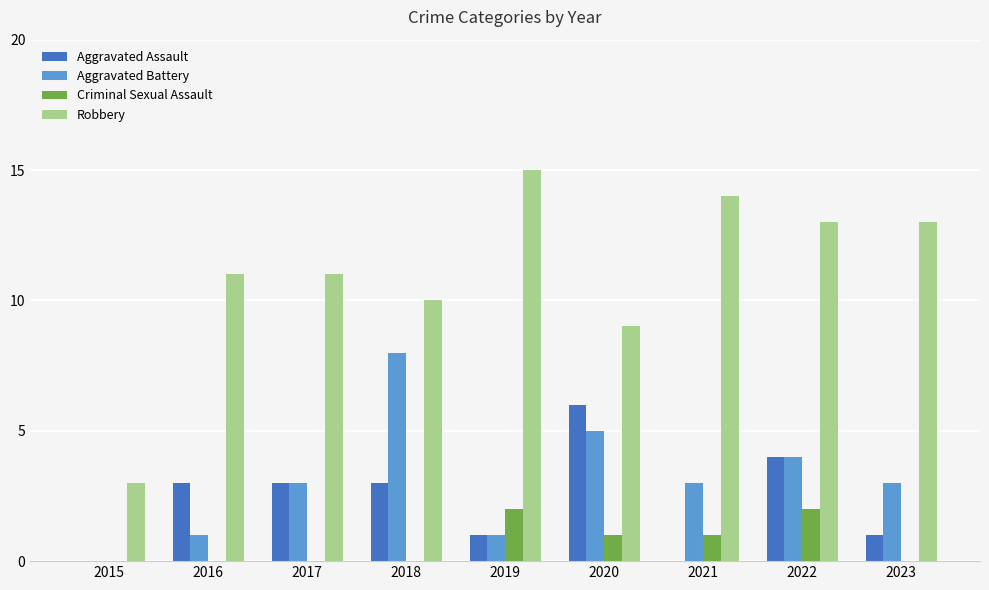

Reading left to right, transcribe all the data shown in this chart.

Aggravated Assault: 2015=0	2016=3	2017=3	2018=3	2019=1	2020=6	2021=0	2022=4	2023=1
Aggravated Battery: 2015=0	2016=1	2017=3	2018=8	2019=1	2020=5	2021=3	2022=4	2023=3
Criminal Sexual Assault: 2015=0	2016=0	2017=0	2018=0	2019=2	2020=1	2021=1	2022=2	2023=0
Robbery: 2015=3	2016=11	2017=11	2018=10	2019=15	2020=9	2021=14	2022=13	2023=13